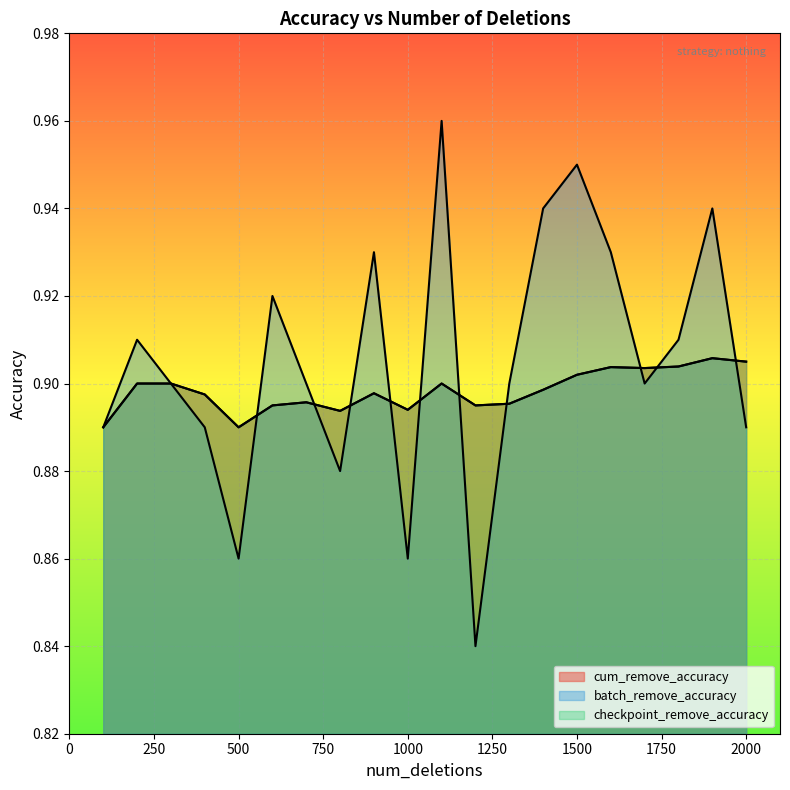

At which label is checkpoint_remove_accuracy closest to 0?

100